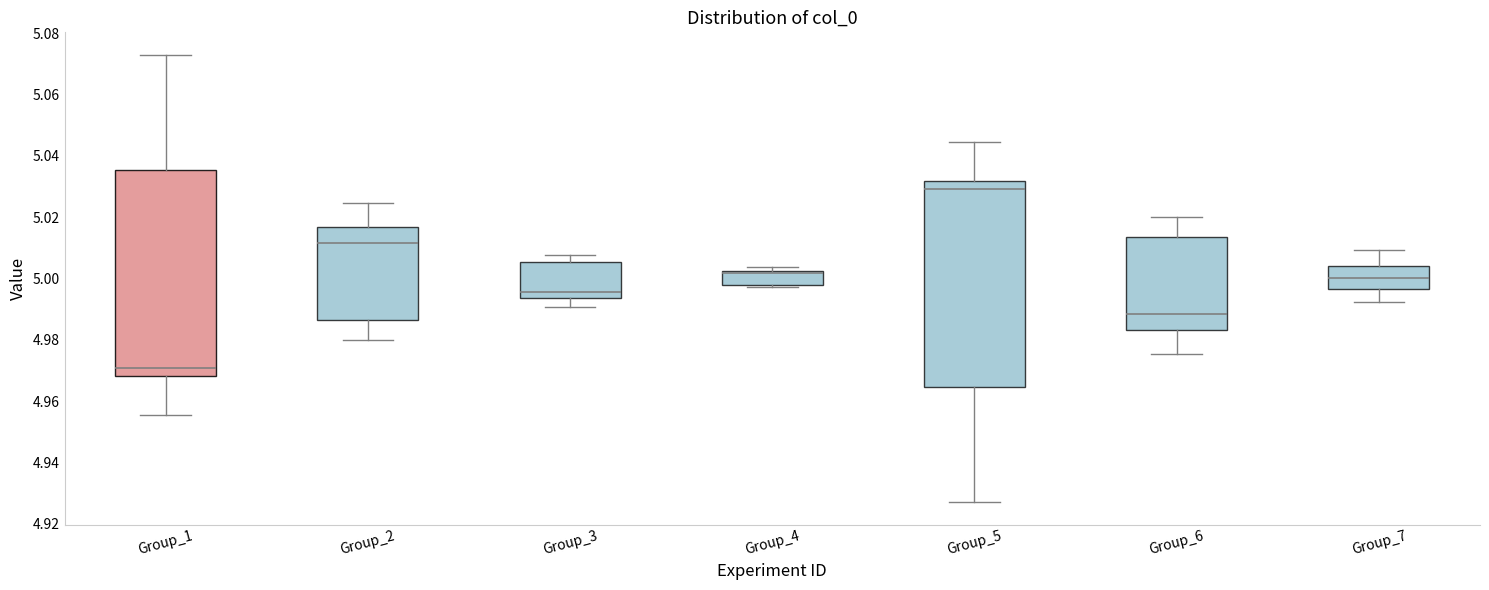

Where does the lower whisker of the box for Group_1 end on the y-axis? The values are not printed on the chart, so give them approximately, as read against the axis.

4.956